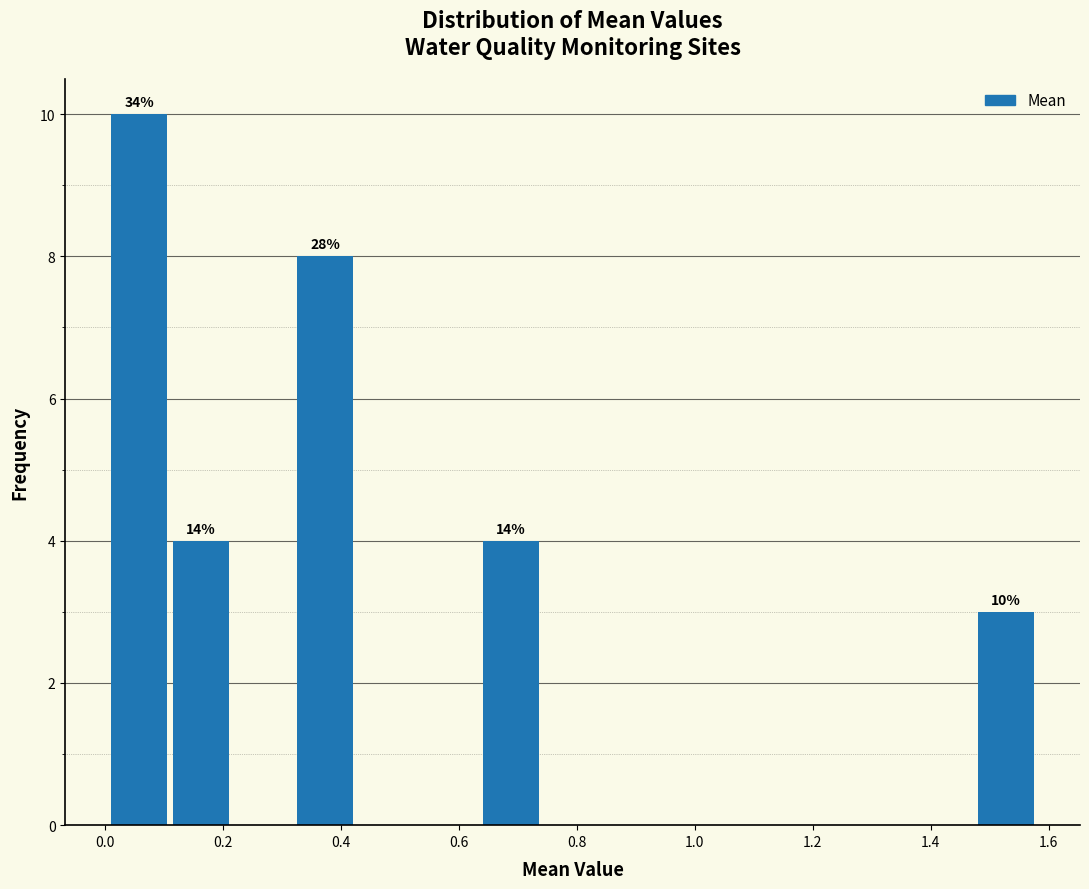

Which range on the x-axis has the tallest bar?

0.02 to 0.12